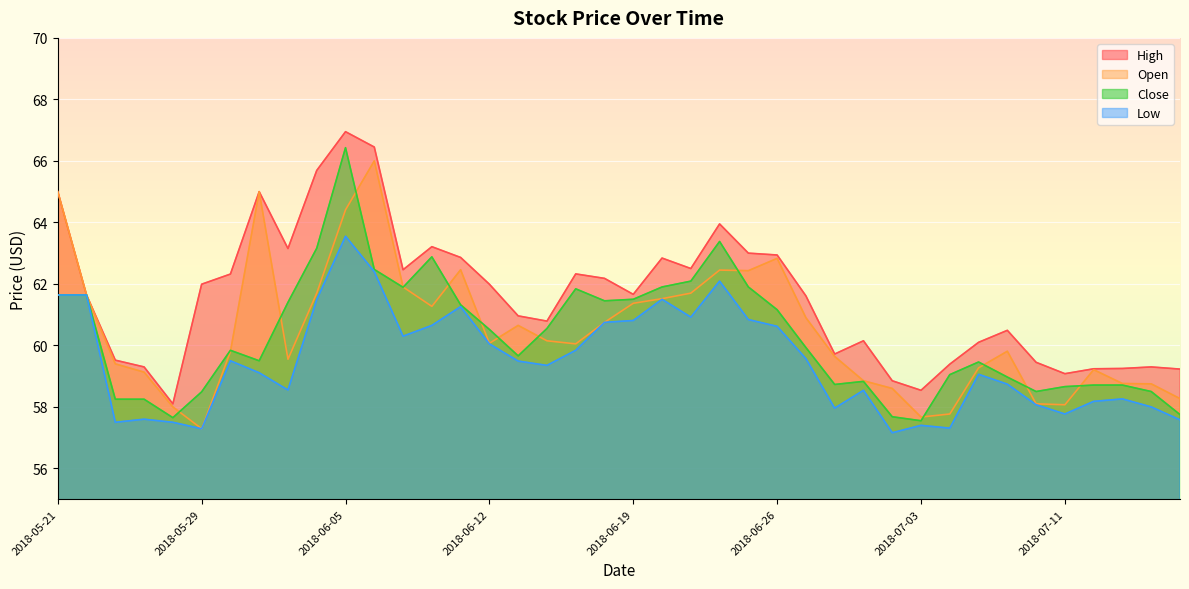

What is the difference between the highest and lowest values at 2018-05-29?

4.7